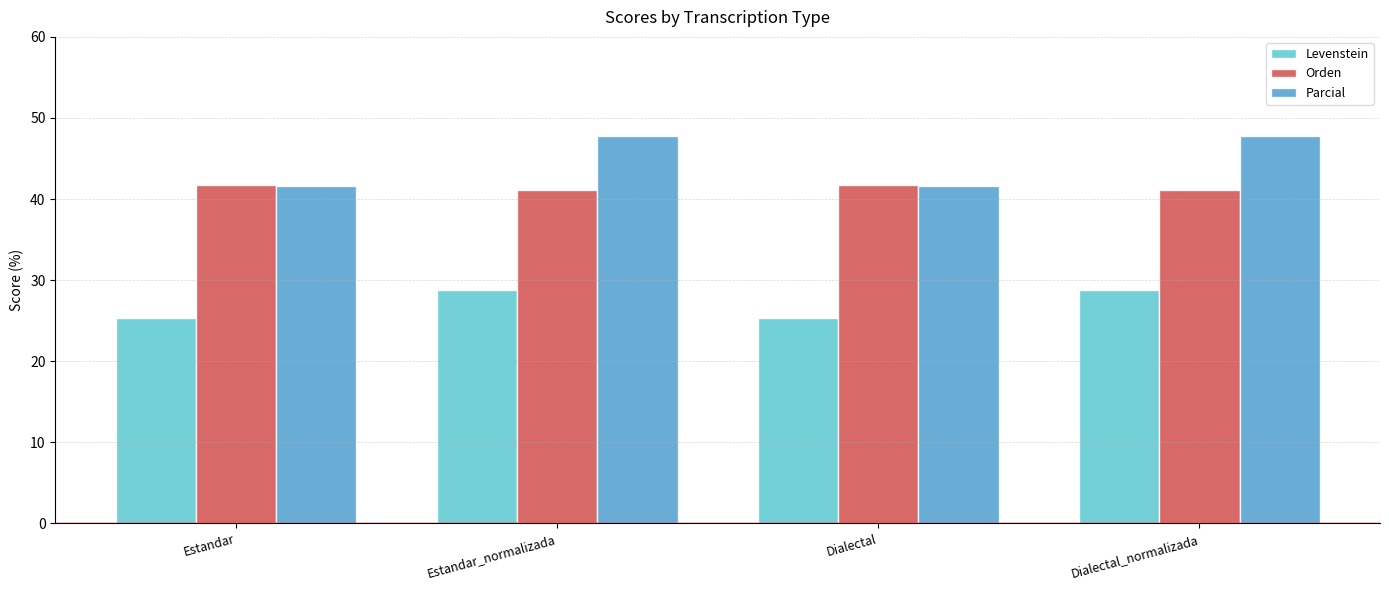

List the series in order of their overall mean, lowest first.

Levenstein, Orden, Parcial